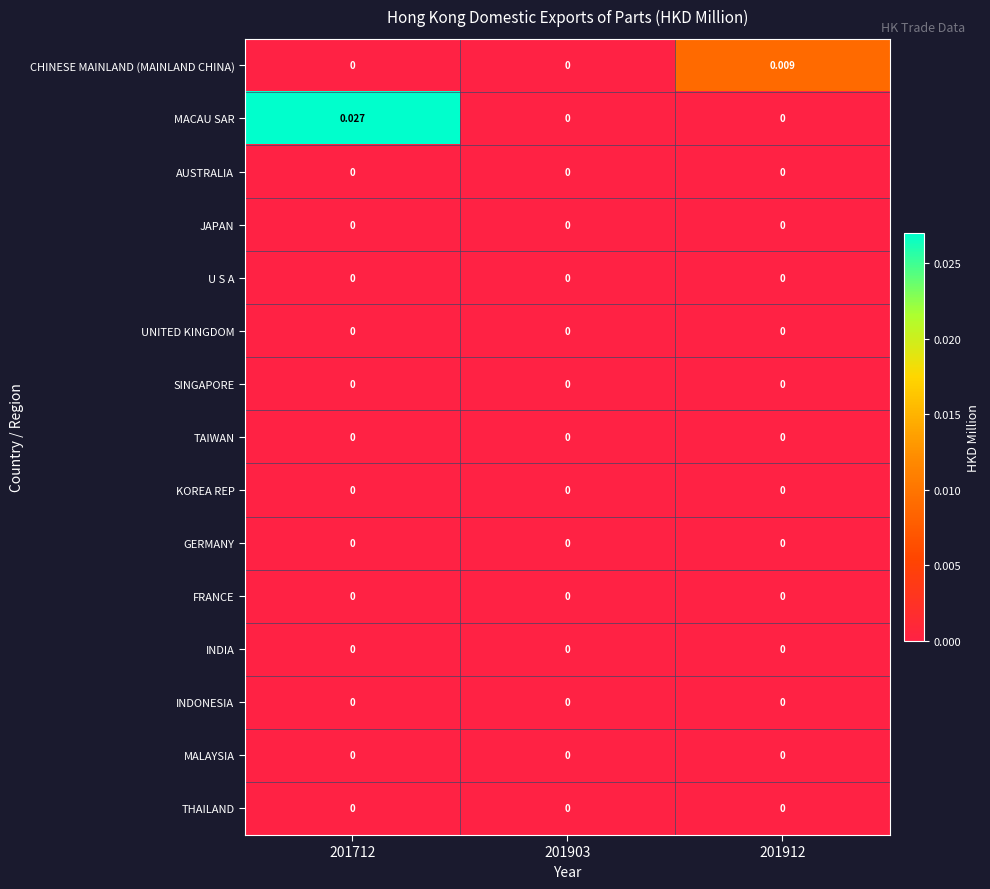

Which series has the largest total across all categories?

MACAU SAR